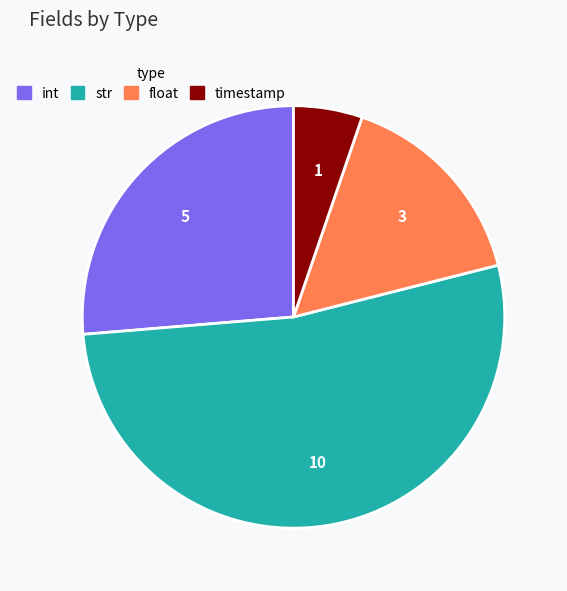

How many segments does this pie chart have?

4